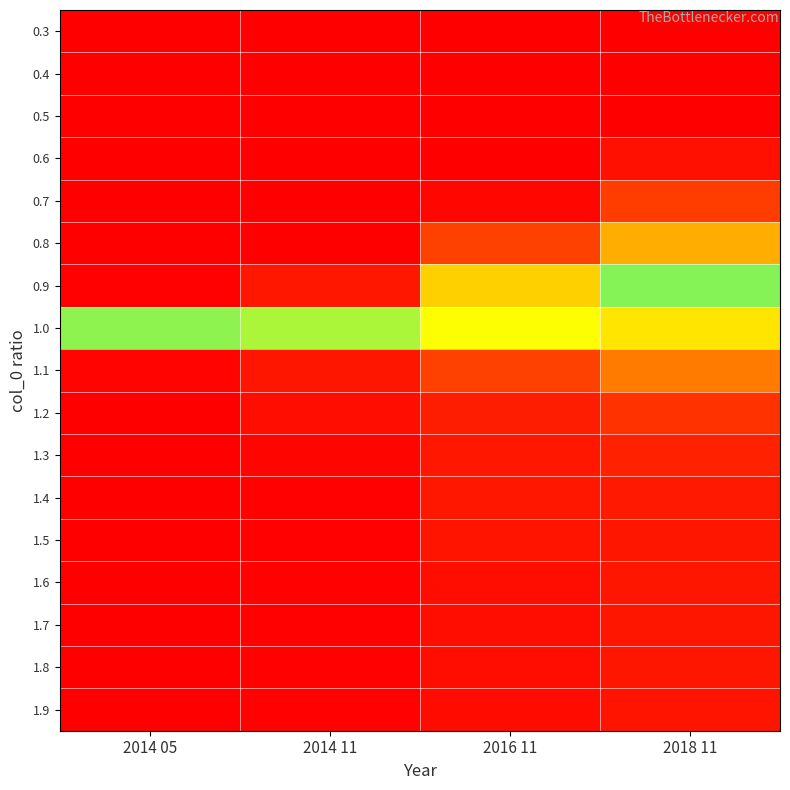

Which has a higher value, 2014 11 or 2018 11?

2014 11